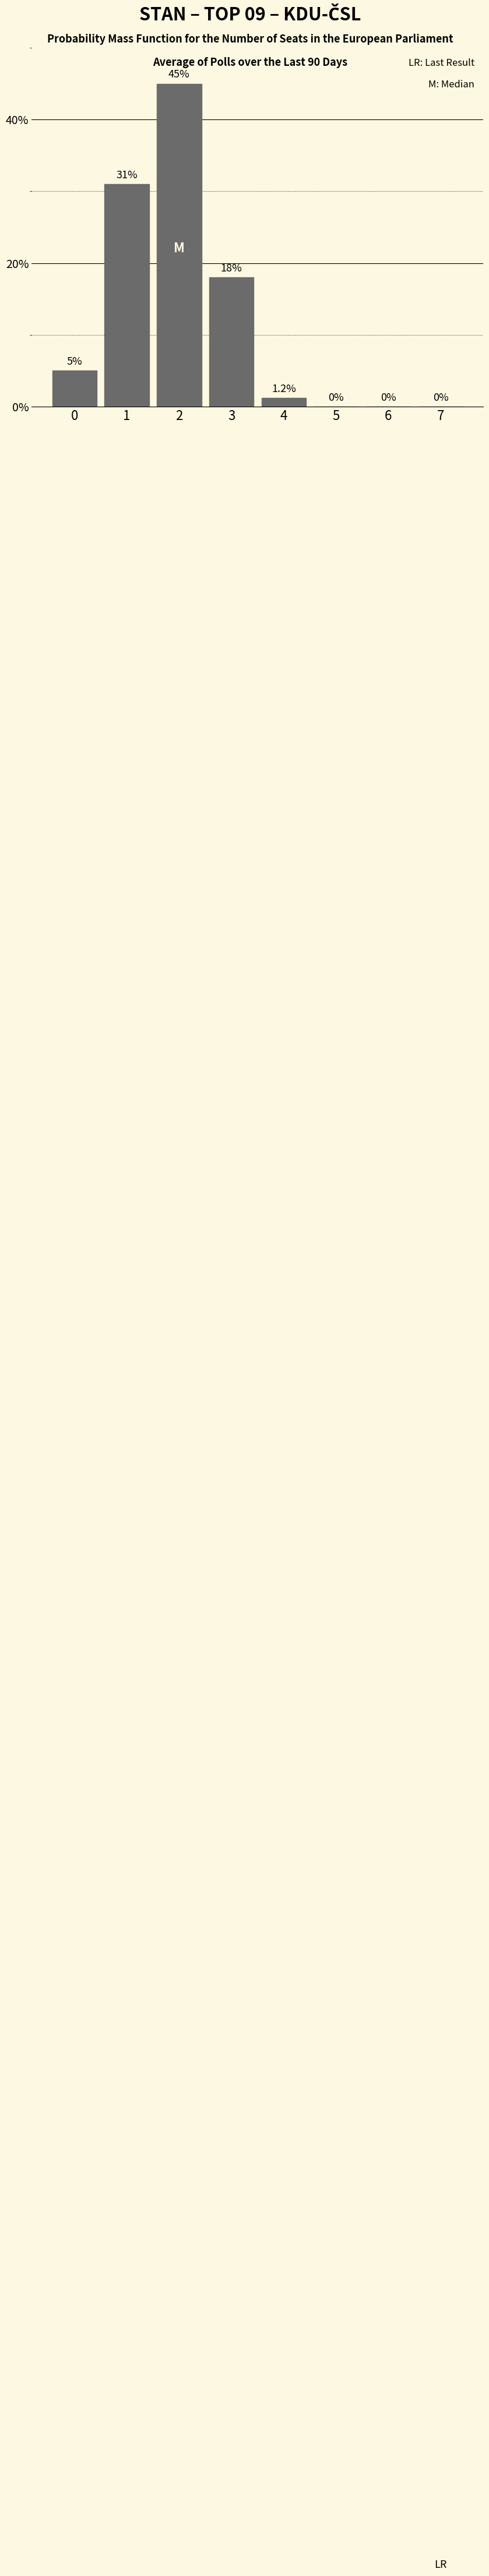

Reading left to right, transcribe all the data shown in this chart.

0=5.0	1=31.0	2=45.0	3=18.0	4=1.2	5=0.0	6=0.0	7=0.0